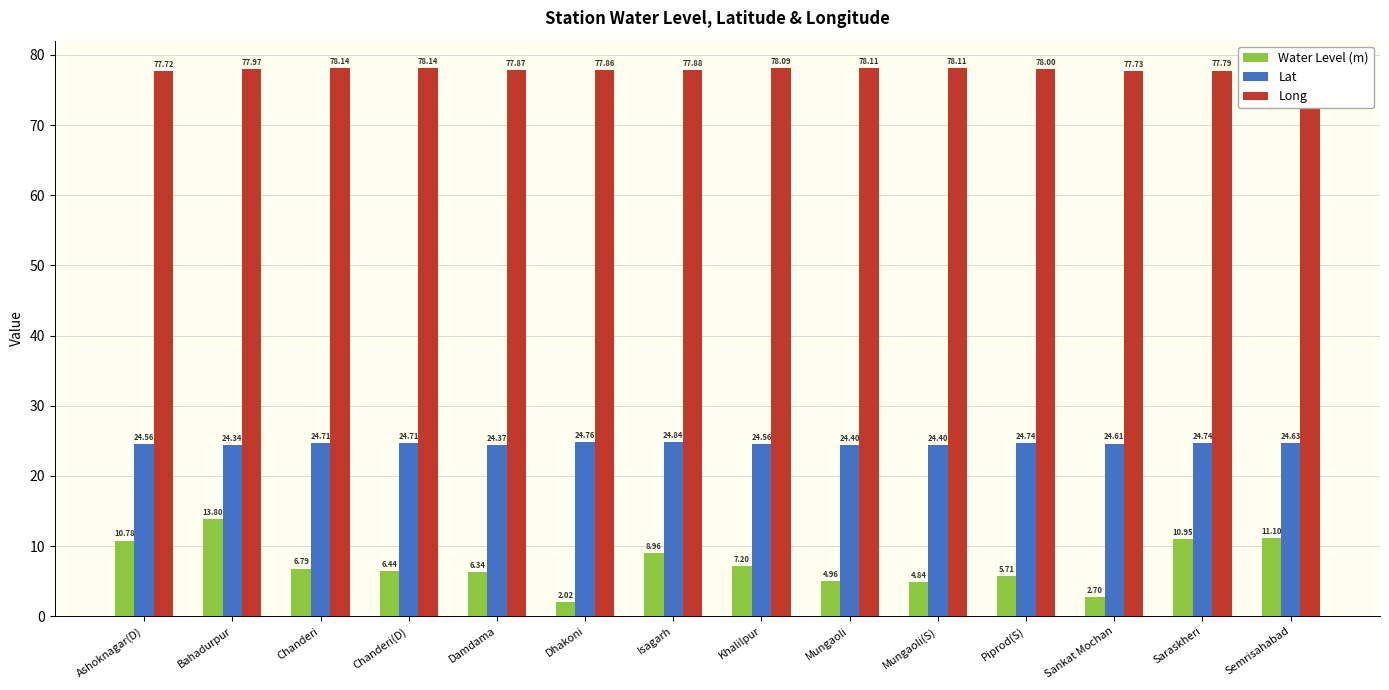

Which series changed the most between Bahadurpur and Sankat Mochan?

Water Level (m)